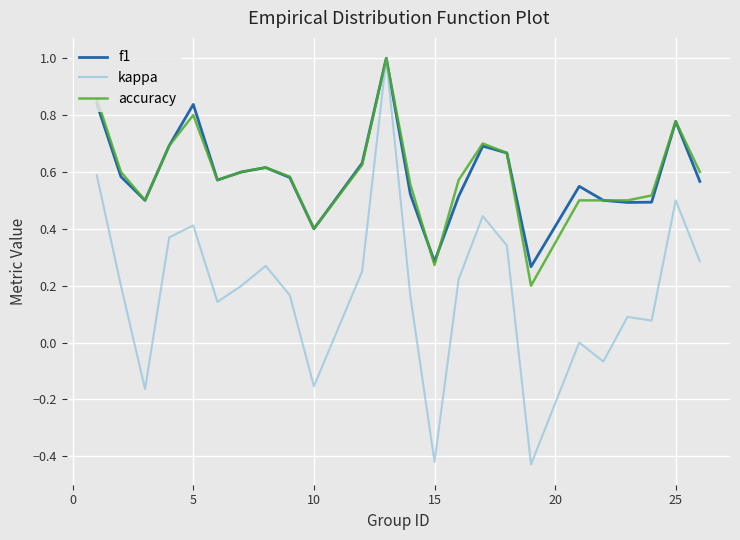

What is the greatest value displayed?

1.0